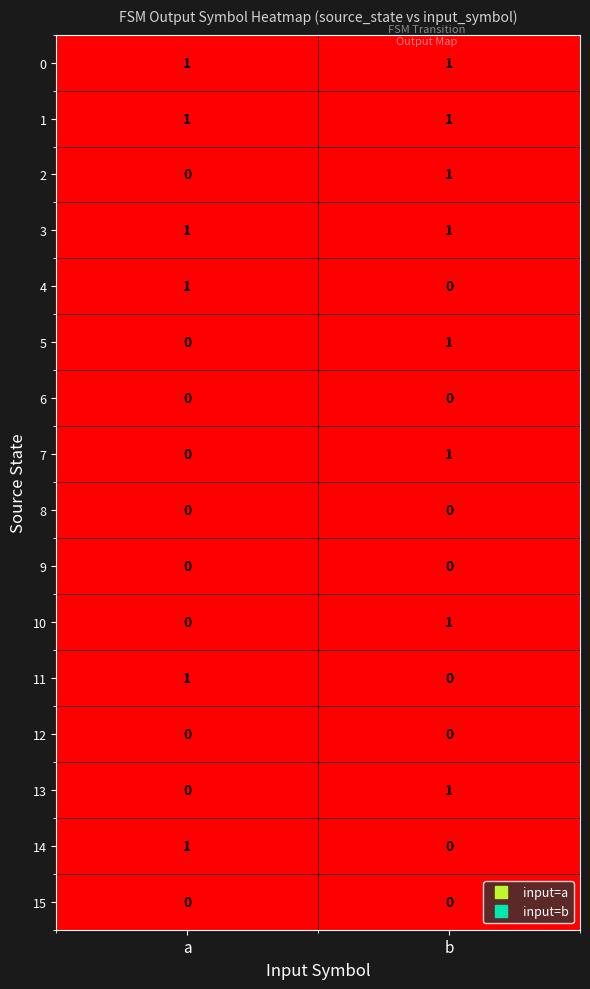

At which label does 13 reach its minimum?

a